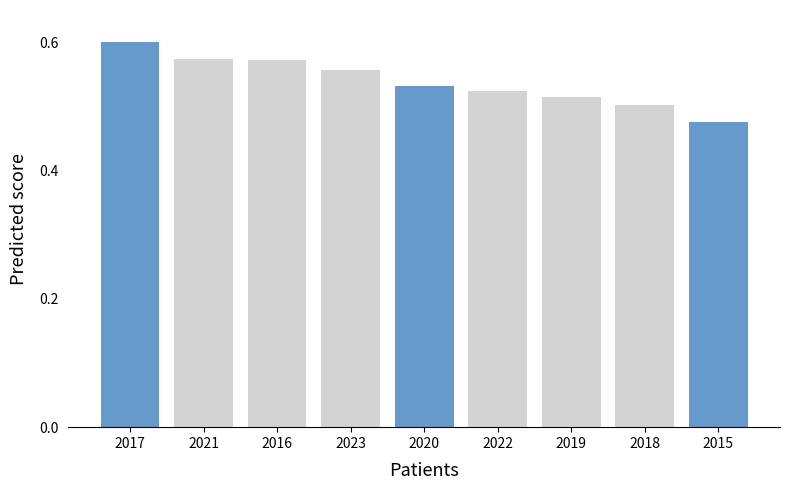

At which category is the sum across all series the highest?

2017